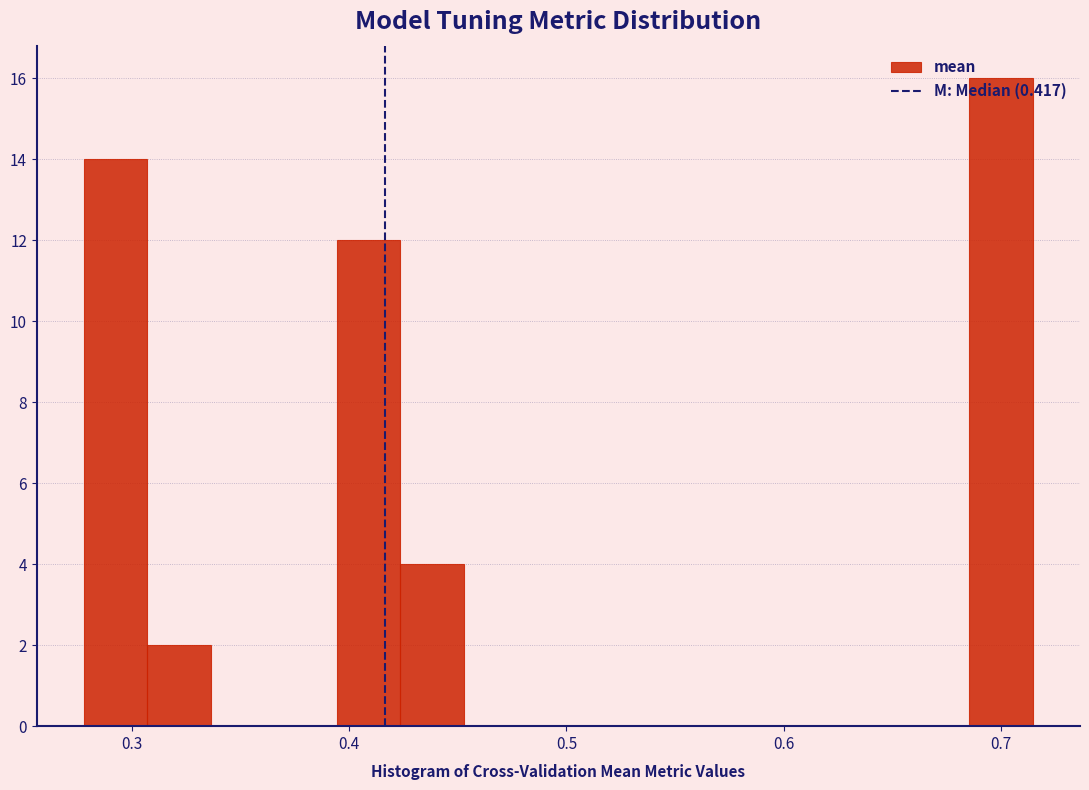

Around what value on the x-axis is the tallest bar? Give the approximate position of its centre, as read against the axis.

0.70